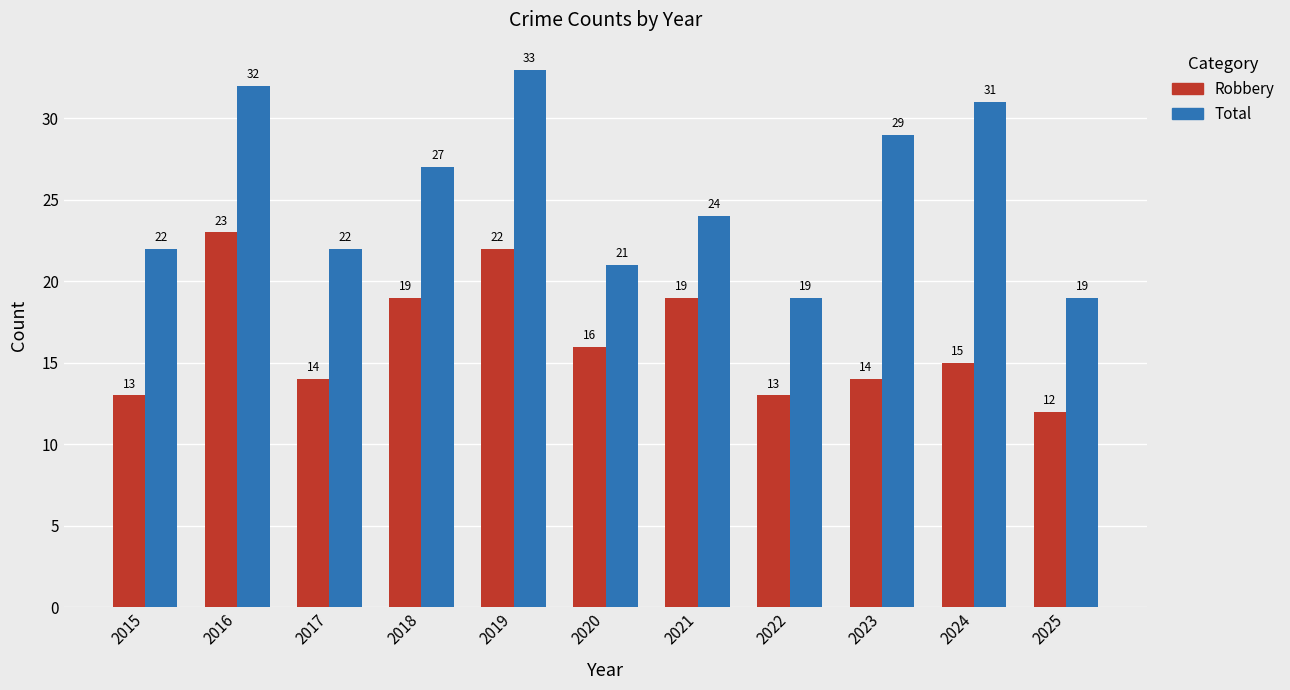

The Robbery series shows 13 at 2022. True or false?

True